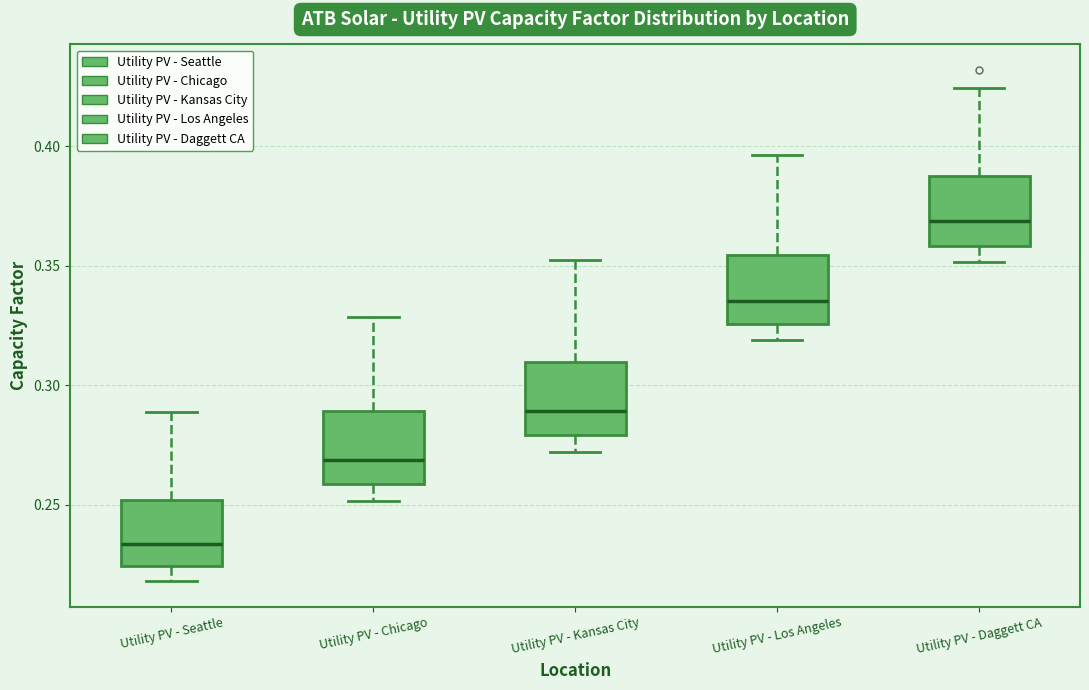

Reading left to right, read every box against the y-axis: the position of its median line, the range the box covers, and the ends of its whiskers. The values are not printed on the chart, so give them approximately, as read against the axis.

Utility PV - Seattle: median 0.235, box 0.225 to 0.250, whiskers 0.220 to 0.290
Utility PV - Chicago: median 0.270, box 0.260 to 0.290, whiskers 0.250 to 0.330
Utility PV - Kansas City: median 0.290, box 0.280 to 0.310, whiskers 0.270 to 0.350
Utility PV - Los Angeles: median 0.335, box 0.325 to 0.355, whiskers 0.320 to 0.395
Utility PV - Daggett CA: median 0.370, box 0.360 to 0.390, whiskers 0.350 to 0.425